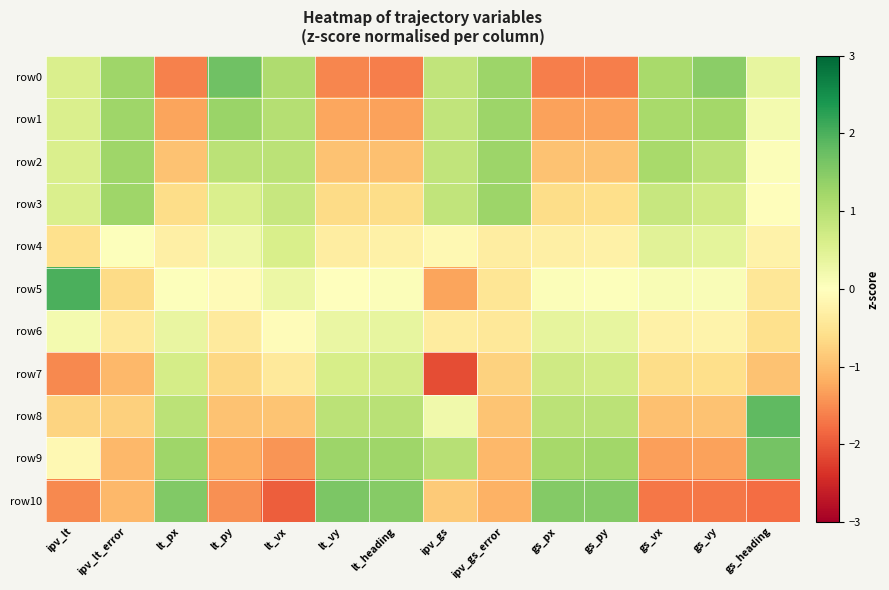

Reading right to left, what are all the values shown in this chart?

row0: gs_heading=0.4	gs_vy=1.4	gs_vx=1.2	gs_py=-1.6	gs_px=-1.6	ipv_gs_error=1.3	ipv_gs=0.9	lt_heading=-1.6	lt_vy=-1.6	lt_vx=1.1	lt_py=1.7	lt_px=-1.6	ipv_lt_error=1.3	ipv_lt=0.6
row1: gs_heading=0.2	gs_vy=1.2	gs_vx=1.2	gs_py=-1.3	gs_px=-1.3	ipv_gs_error=1.3	ipv_gs=0.9	lt_heading=-1.3	lt_vy=-1.3	lt_vx=1.0	lt_py=1.3	lt_px=-1.3	ipv_lt_error=1.3	ipv_lt=0.6
row2: gs_heading=0.1	gs_vy=1.0	gs_vx=1.2	gs_py=-0.9	gs_px=-1.0	ipv_gs_error=1.3	ipv_gs=0.9	lt_heading=-1.0	lt_vy=-1.0	lt_vx=0.9	lt_py=0.9	lt_px=-1.0	ipv_lt_error=1.3	ipv_lt=0.6
row3: gs_heading=-0.0	gs_vy=0.7	gs_vx=0.8	gs_py=-0.6	gs_px=-0.6	ipv_gs_error=1.3	ipv_gs=0.9	lt_heading=-0.6	lt_vy=-0.6	lt_vx=0.8	lt_py=0.6	lt_px=-0.6	ipv_lt_error=1.3	ipv_lt=0.6
row4: gs_heading=-0.2	gs_vy=0.4	gs_vx=0.5	gs_py=-0.3	gs_px=-0.3	ipv_gs_error=-0.3	ipv_gs=-0.1	lt_heading=-0.3	lt_vy=-0.3	lt_vx=0.6	lt_py=0.2	lt_px=-0.3	ipv_lt_error=0.0	ipv_lt=-0.6
row5: gs_heading=-0.5	gs_vy=0.1	gs_vx=0.1	gs_py=0.0	gs_px=0.1	ipv_gs_error=-0.5	ipv_gs=-1.3	lt_heading=0.1	lt_vy=-0.0	lt_vx=0.3	lt_py=-0.1	lt_px=0.0	ipv_lt_error=-0.6	ipv_lt=2.0
row6: gs_heading=-0.6	gs_vy=-0.2	gs_vx=-0.3	gs_py=0.4	gs_px=0.4	ipv_gs_error=-0.4	ipv_gs=-0.4	lt_heading=0.4	lt_vy=0.3	lt_vx=-0.1	lt_py=-0.4	lt_px=0.3	ipv_lt_error=-0.4	ipv_lt=0.2
row7: gs_heading=-1.0	gs_vy=-0.6	gs_vx=-0.6	gs_py=0.7	gs_px=0.7	ipv_gs_error=-0.8	ipv_gs=-2.1	lt_heading=0.7	lt_vy=0.6	lt_vx=-0.4	lt_py=-0.7	lt_px=0.7	ipv_lt_error=-1.1	ipv_lt=-1.5
row8: gs_heading=1.8	gs_vy=-0.9	gs_vx=-1.0	gs_py=1.0	gs_px=1.0	ipv_gs_error=-0.9	ipv_gs=0.2	lt_heading=1.0	lt_vy=1.0	lt_vx=-0.9	lt_py=-1.0	lt_px=1.0	ipv_lt_error=-0.8	ipv_lt=-0.7
row9: gs_heading=1.7	gs_vy=-1.3	gs_vx=-1.3	gs_py=1.2	gs_px=1.2	ipv_gs_error=-1.1	ipv_gs=1.0	lt_heading=1.2	lt_vy=1.3	lt_vx=-1.4	lt_py=-1.2	lt_px=1.3	ipv_lt_error=-1.1	ipv_lt=-0.1
row10: gs_heading=-1.8	gs_vy=-1.7	gs_vx=-1.7	gs_py=1.5	gs_px=1.5	ipv_gs_error=-1.1	ipv_gs=-0.8	lt_heading=1.5	lt_vy=1.6	lt_vx=-1.9	lt_py=-1.5	lt_px=1.5	ipv_lt_error=-1.1	ipv_lt=-1.5